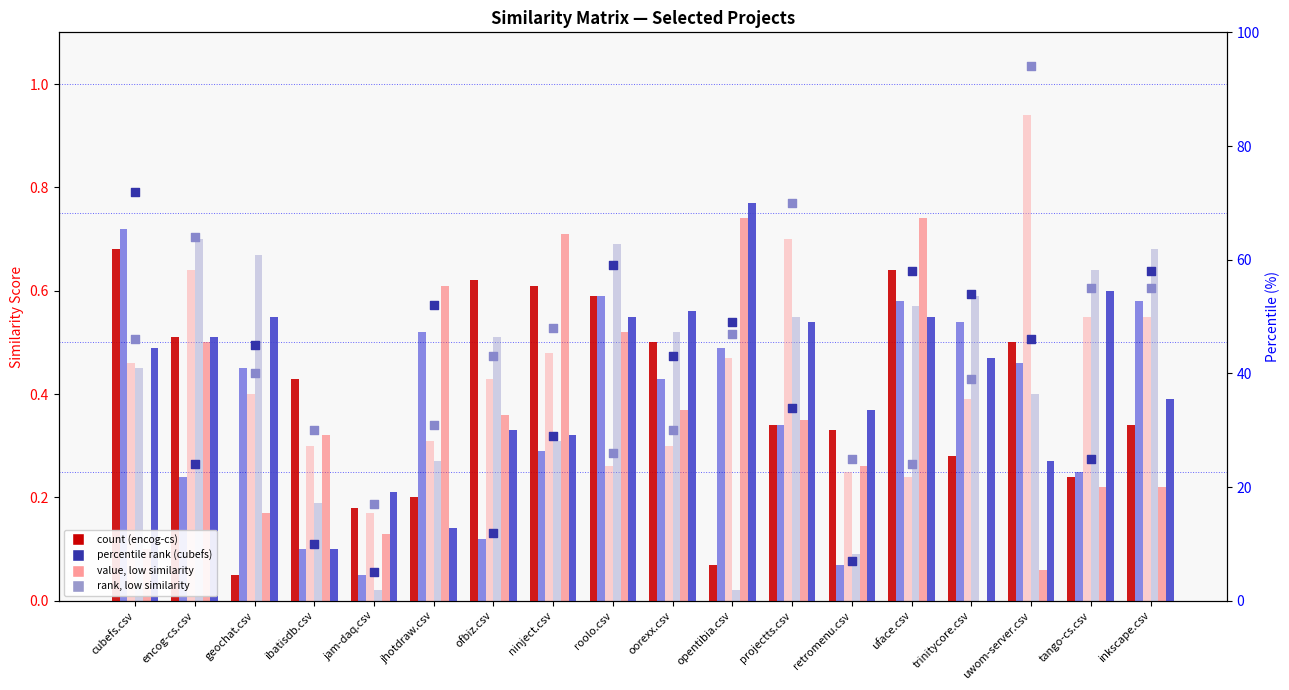

At which category is the sum across all series the highest?

uface.csv